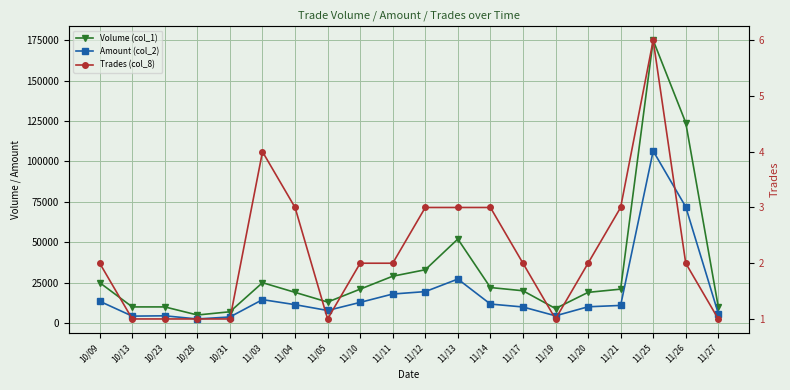

Rank the series by their maximum value, from lowest to highest.

Trades (col_8), Amount (col_2), Volume (col_1)